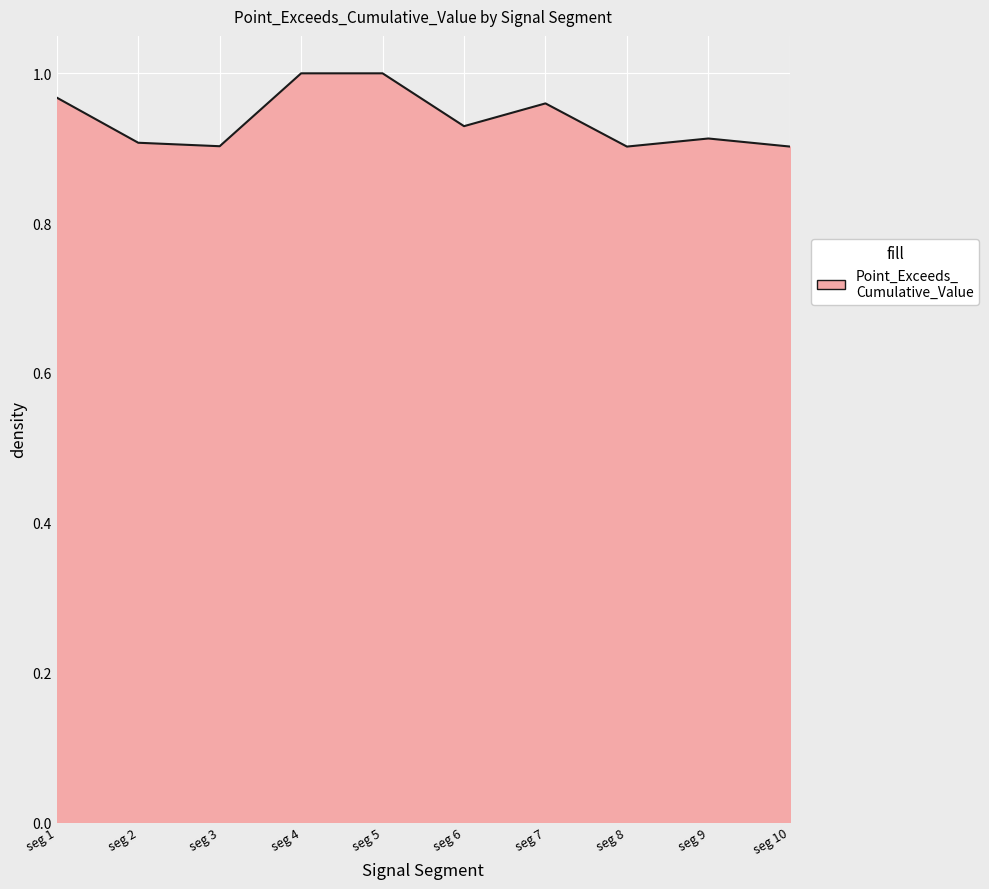

The chart shows a value of 0.9 at seg 9. True or false?

True